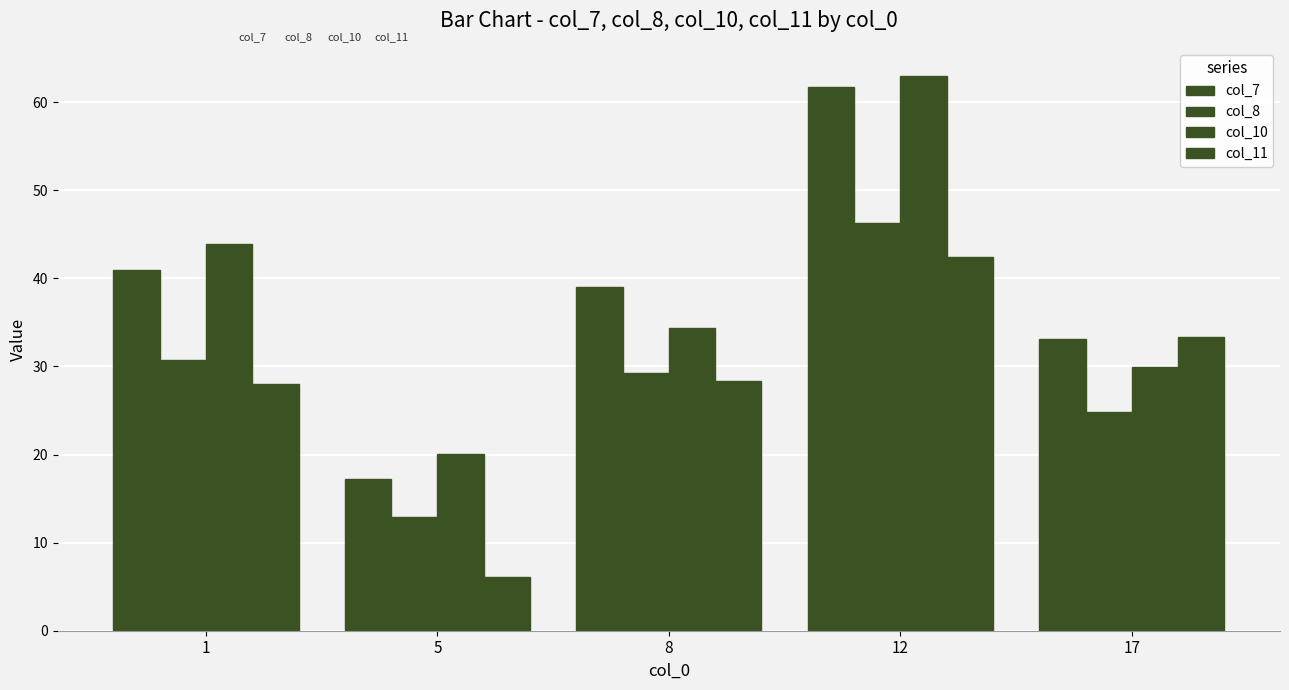

At which label is col_11 closest to 24?

1